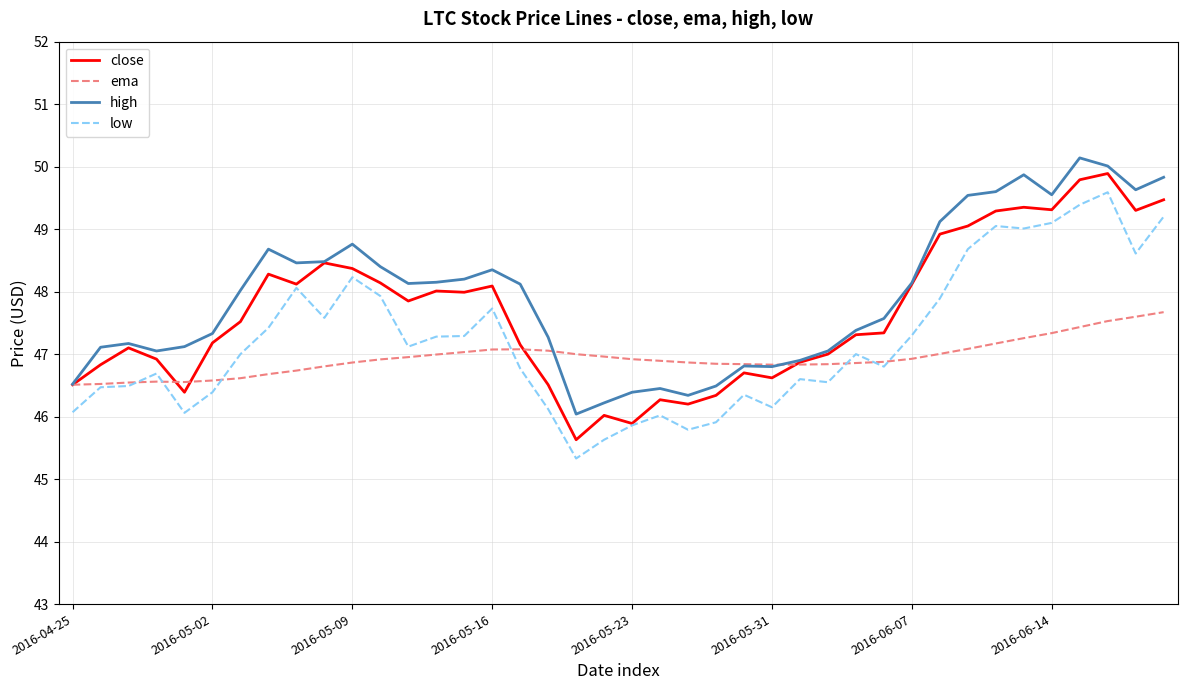

What is the minimum value for close?

45.6